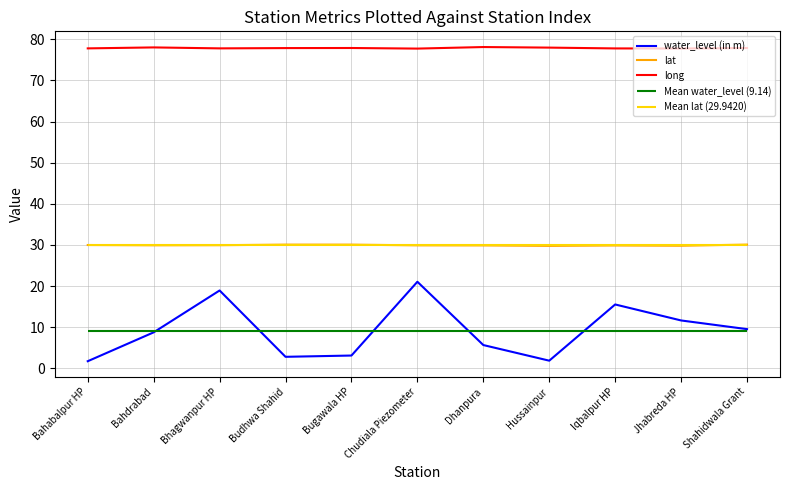

Where is the first local minimum for water_level (in m)?

Budhwa Shahid